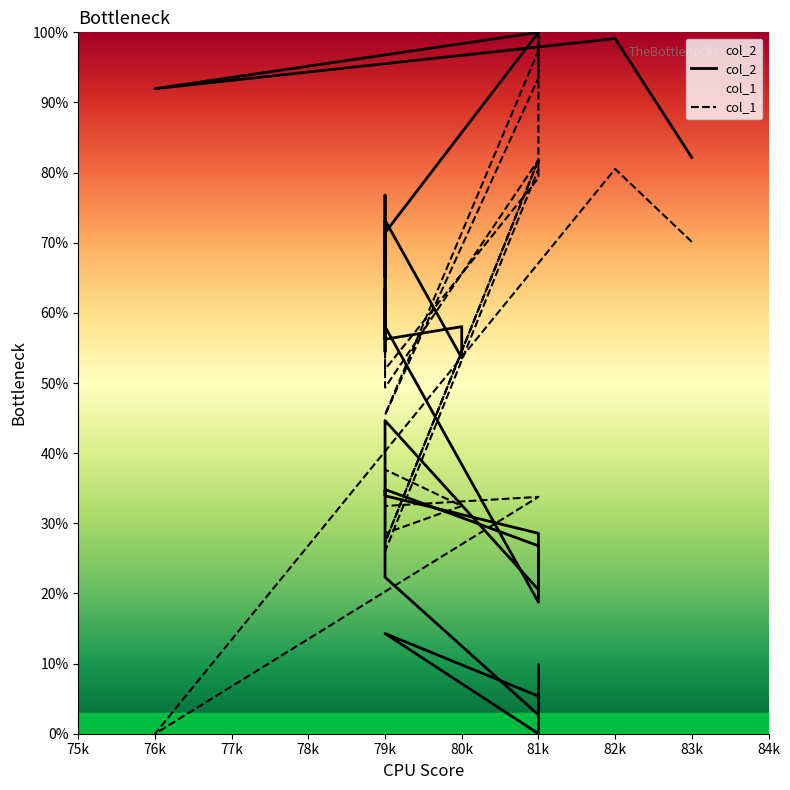

Which has a higher value, 81k or 81k?

81k